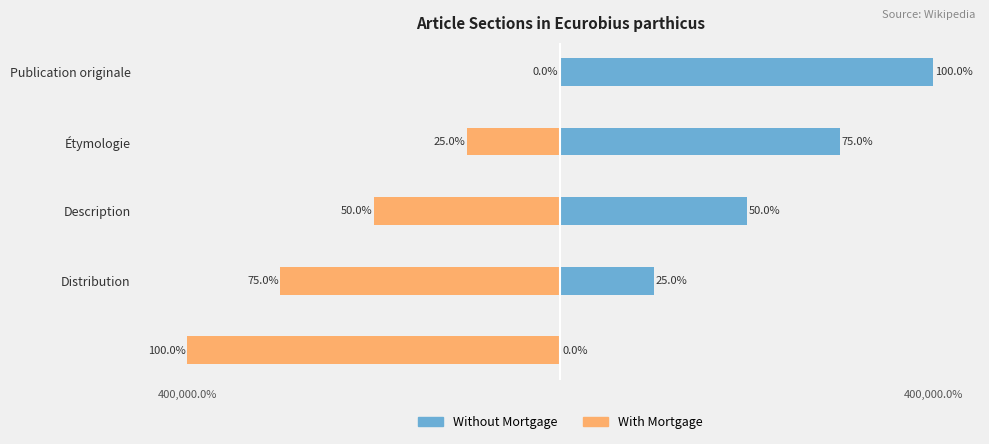

What is the difference between the maximum and minimum values in the Without Mortgage series?

400000